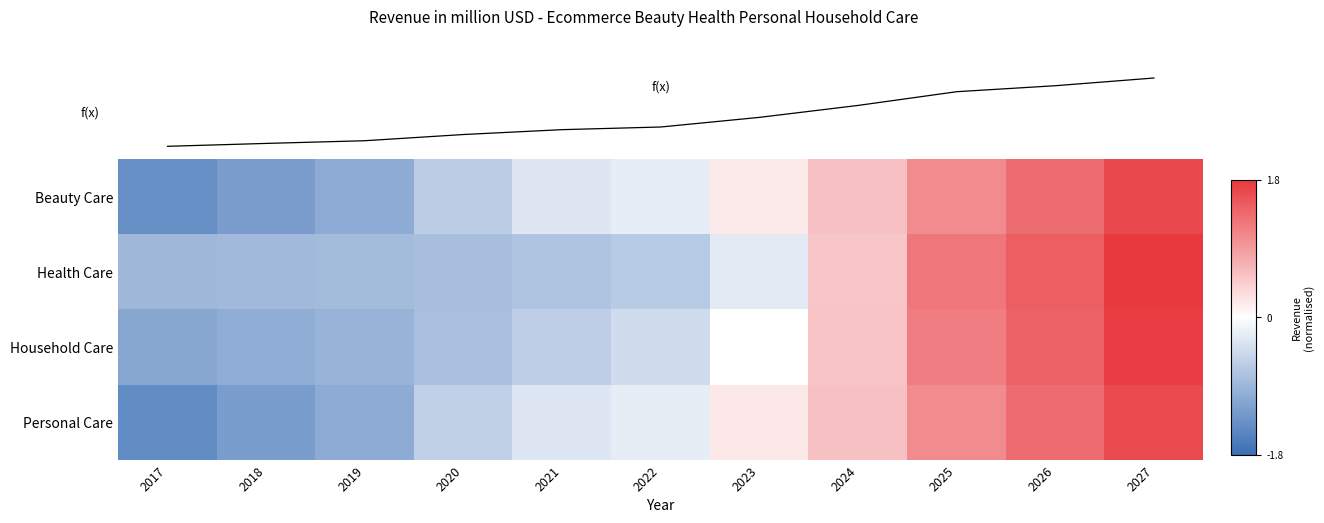

At which category is the sum across all series the highest?

2027